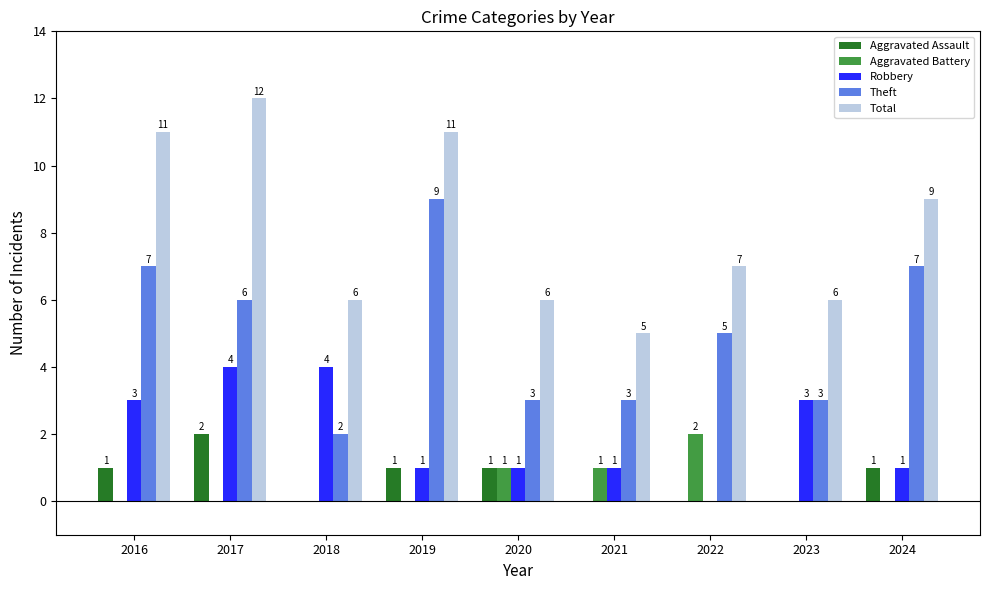

What are all the series names shown in the legend?

Aggravated Assault, Aggravated Battery, Robbery, Theft, Total